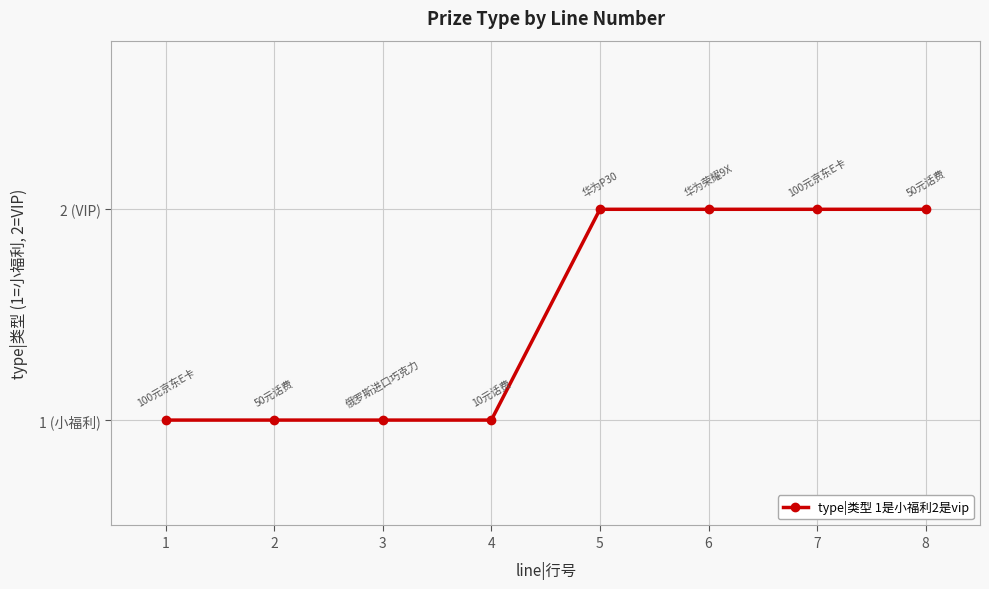

What is the sum of the values at 1 and 2?

2